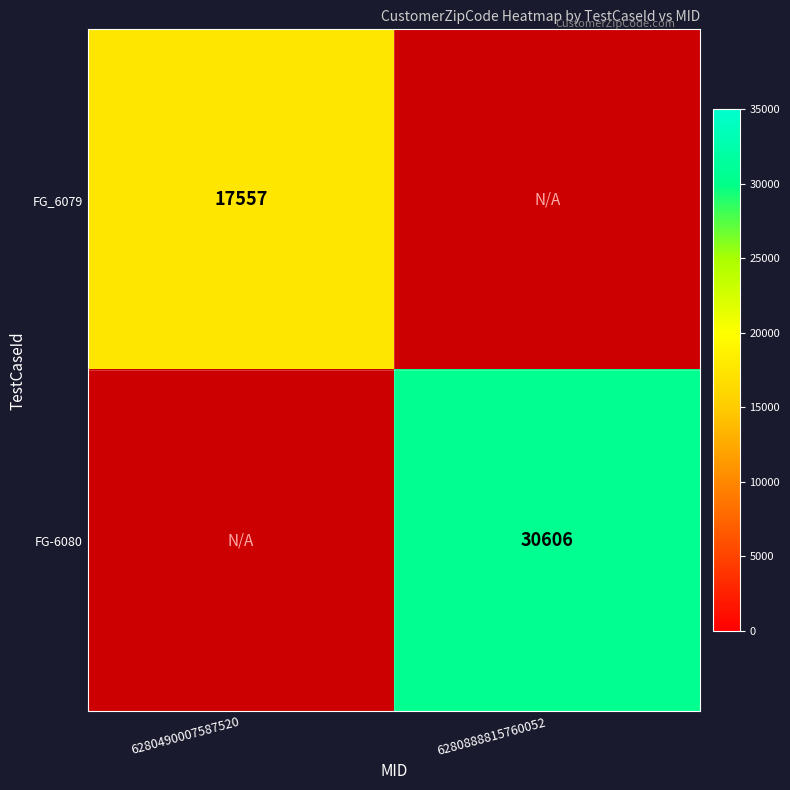

Count the number of data series in this chart.

2